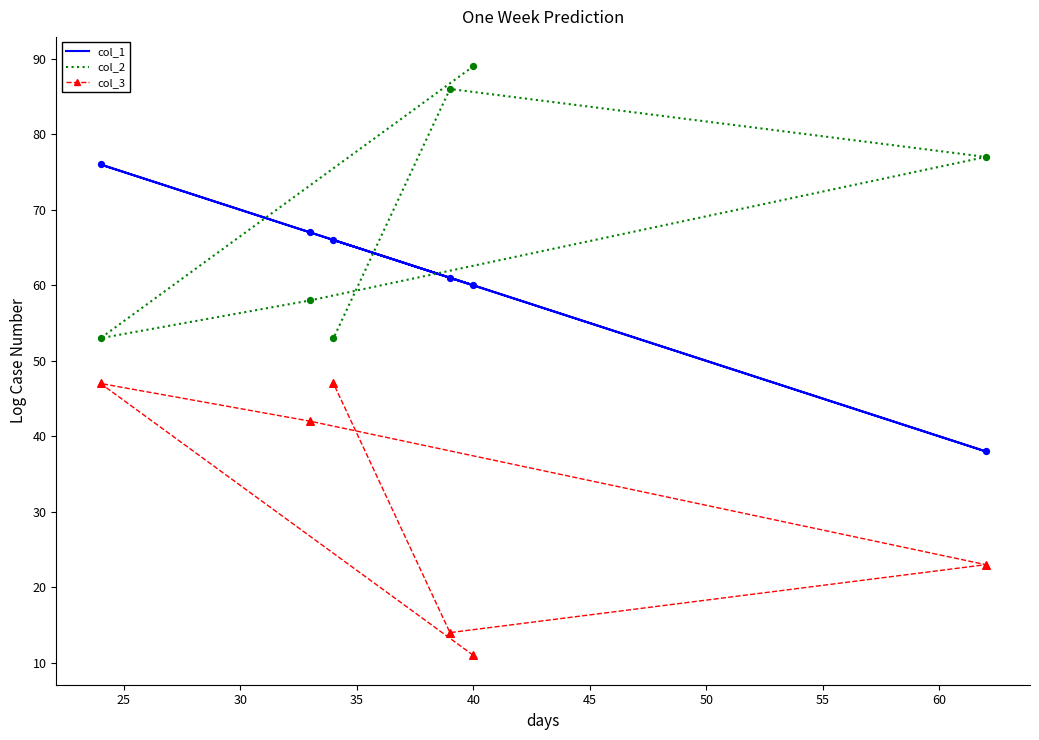

Which series has the largest Y range (max minus min)?

col_1